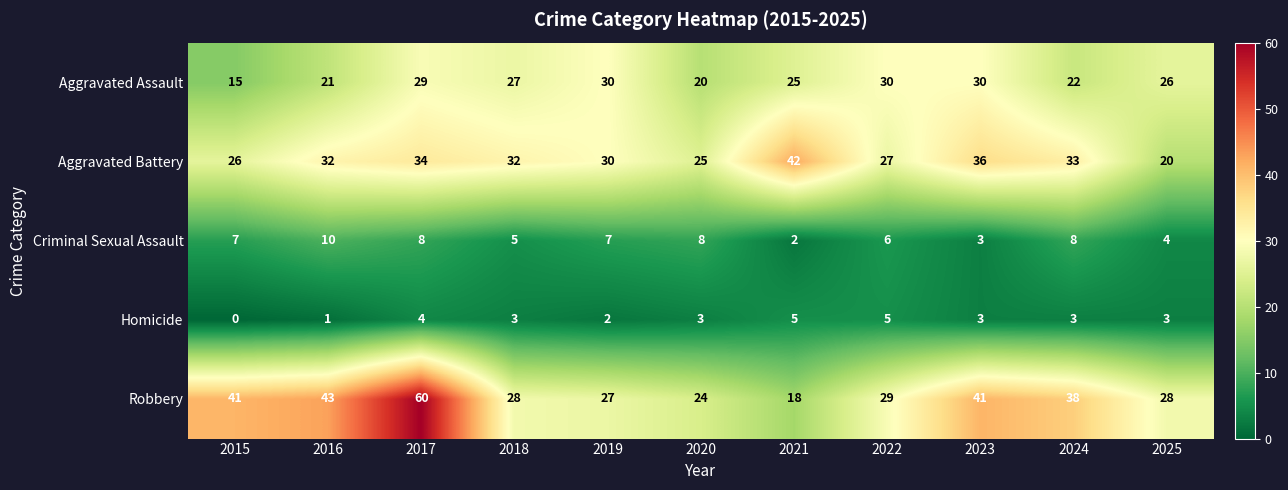

Which series changed the most between 2017 and 2021?

Robbery